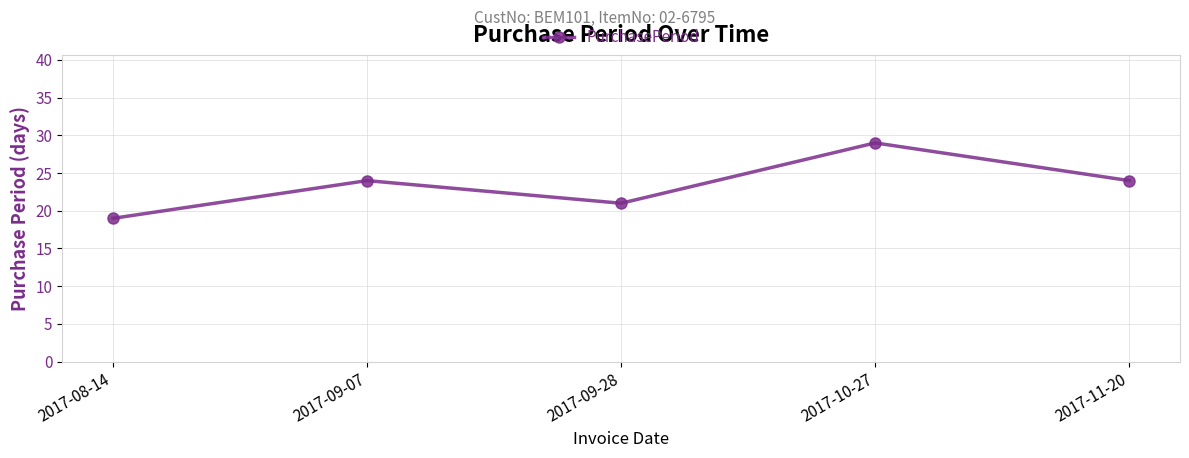

What is the greatest value displayed?

29